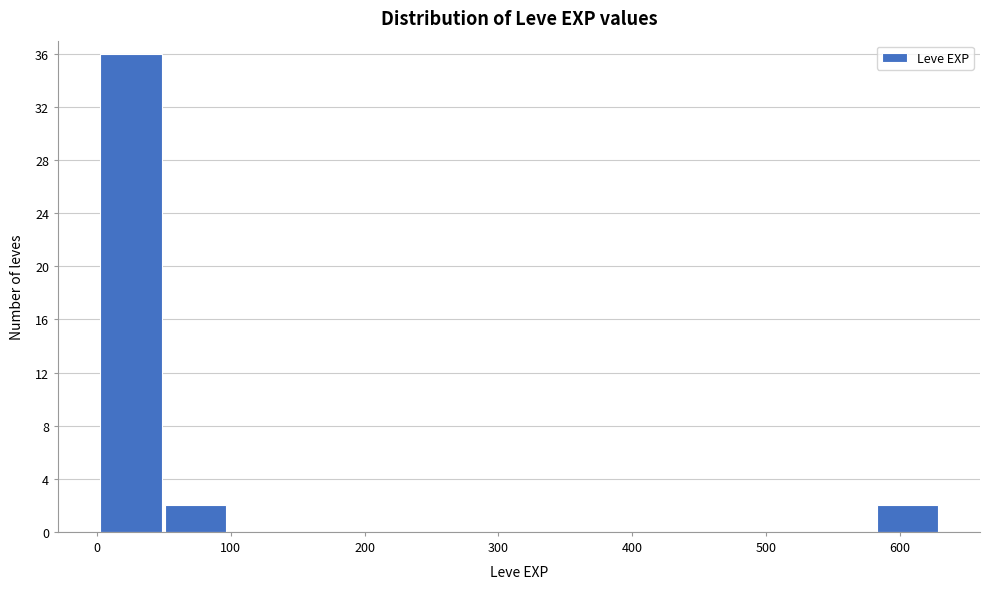

Over which range of the x-axis is the bar tallest?

0 to 50